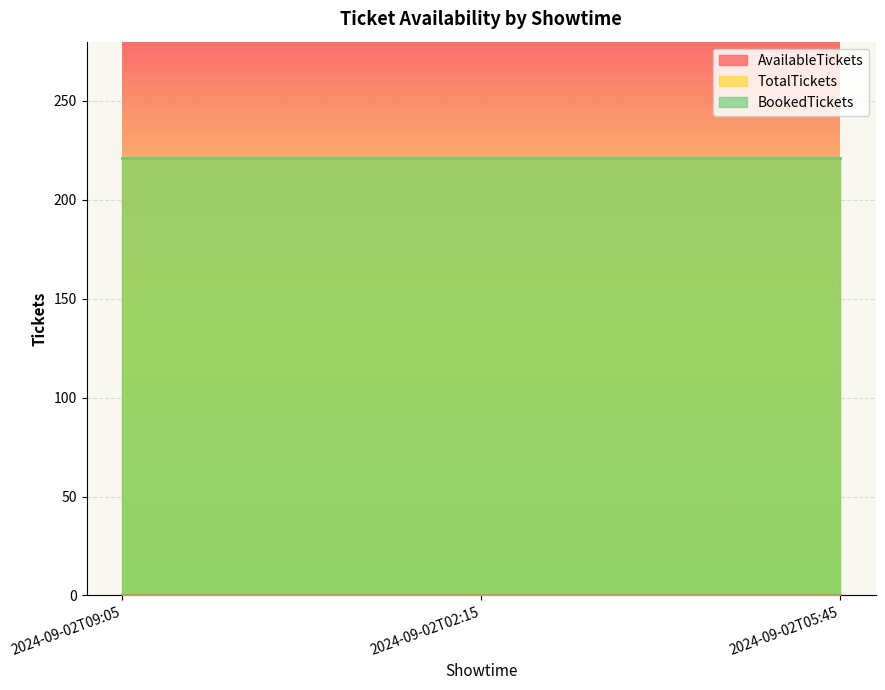

The value of BookedTickets at 2024-09-02T09:05 is 221. True or false?

True